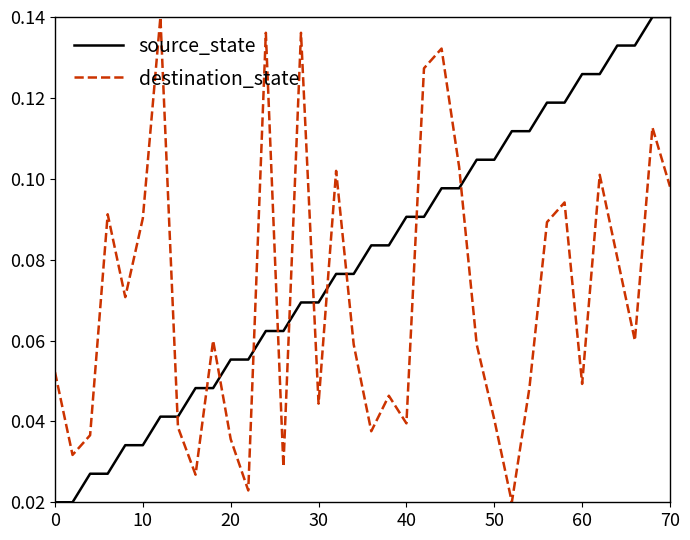

True or false: destination_state has more than 1 points higher than both neighbors.

True